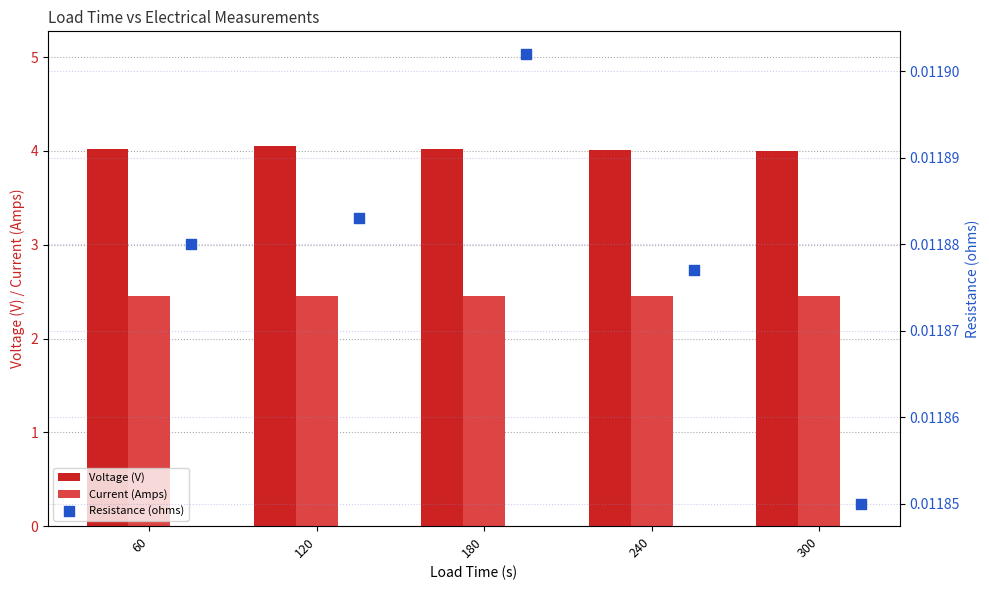

Which series reaches the maximum Y coordinate?

Voltage (V)